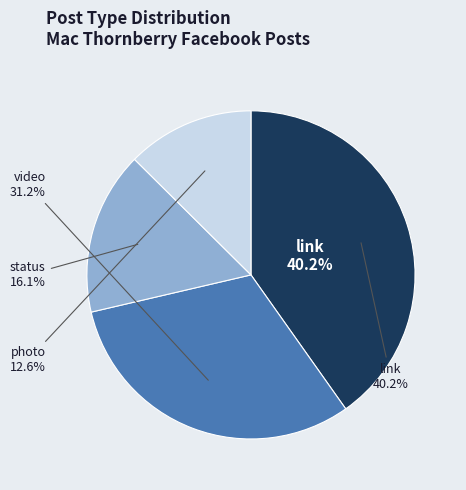

How many segments does this pie chart have?

4